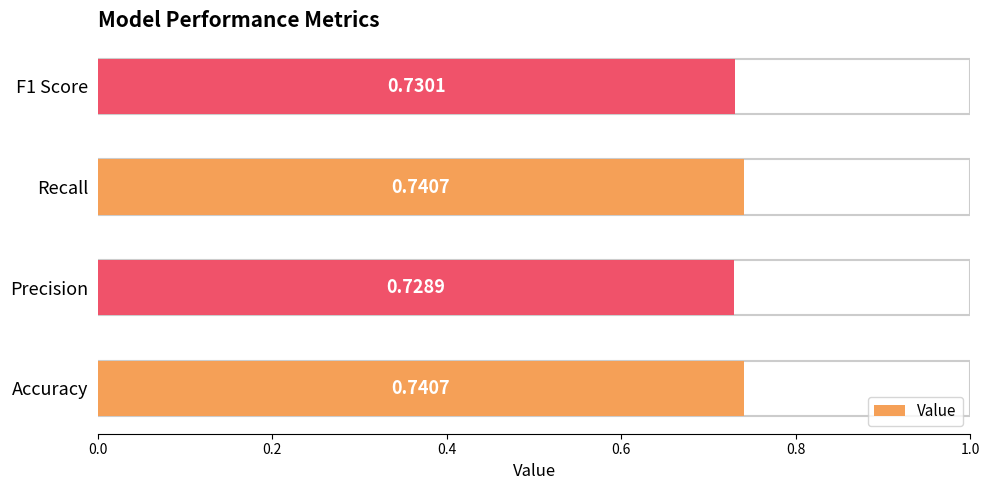

What is the minimum value shown in the chart?

0.7